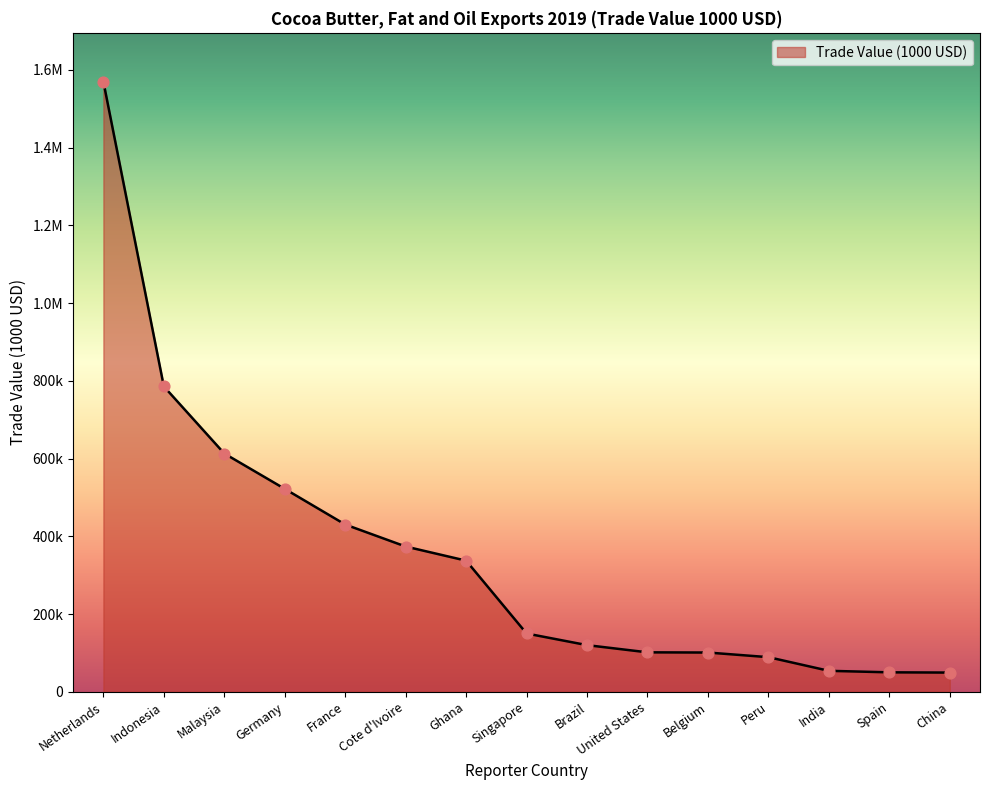

What is the change in value from Germany to Belgium?

-421051.0